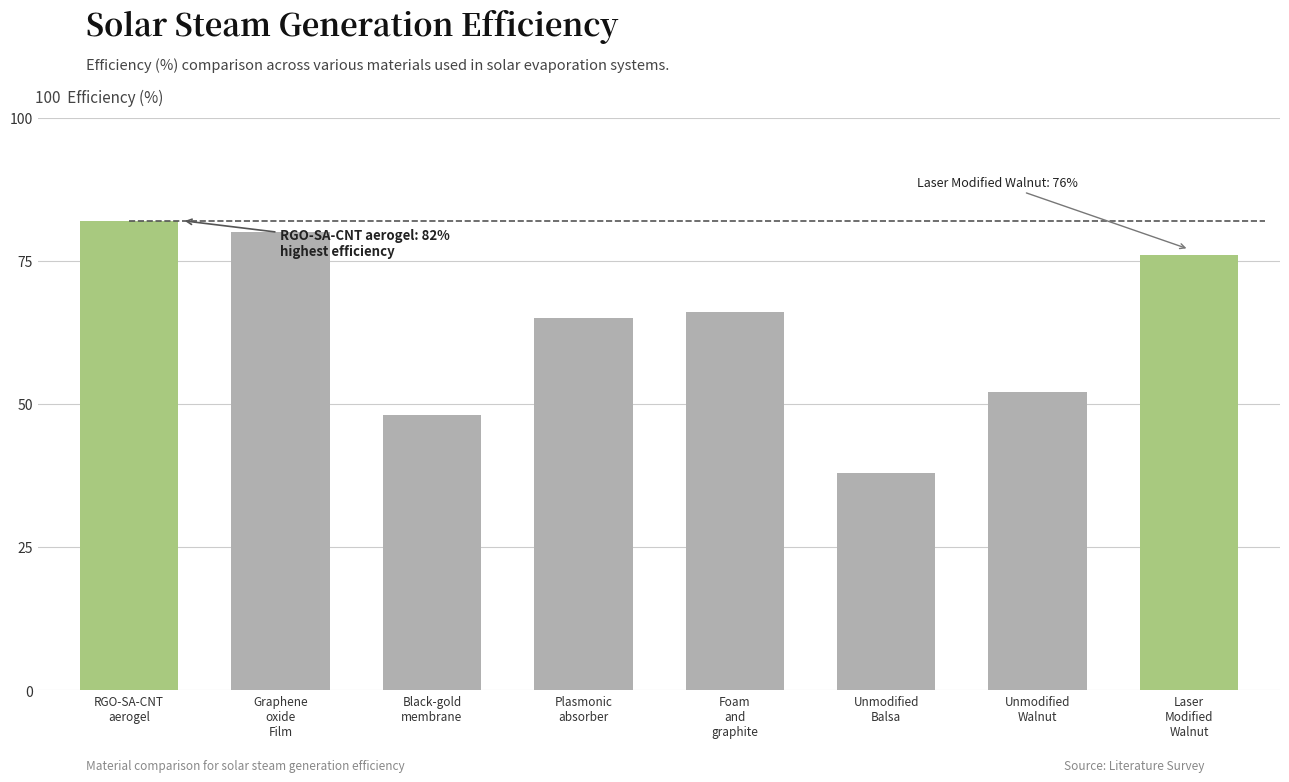

What is the approximate value at Foam
and
graphite, to the nearest 10?

70